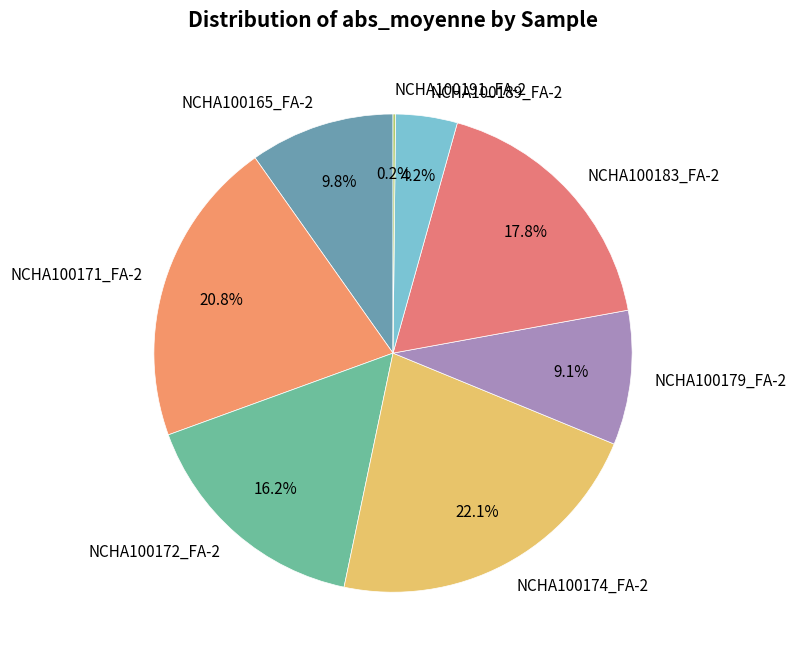

Does any single category account for the majority?

No